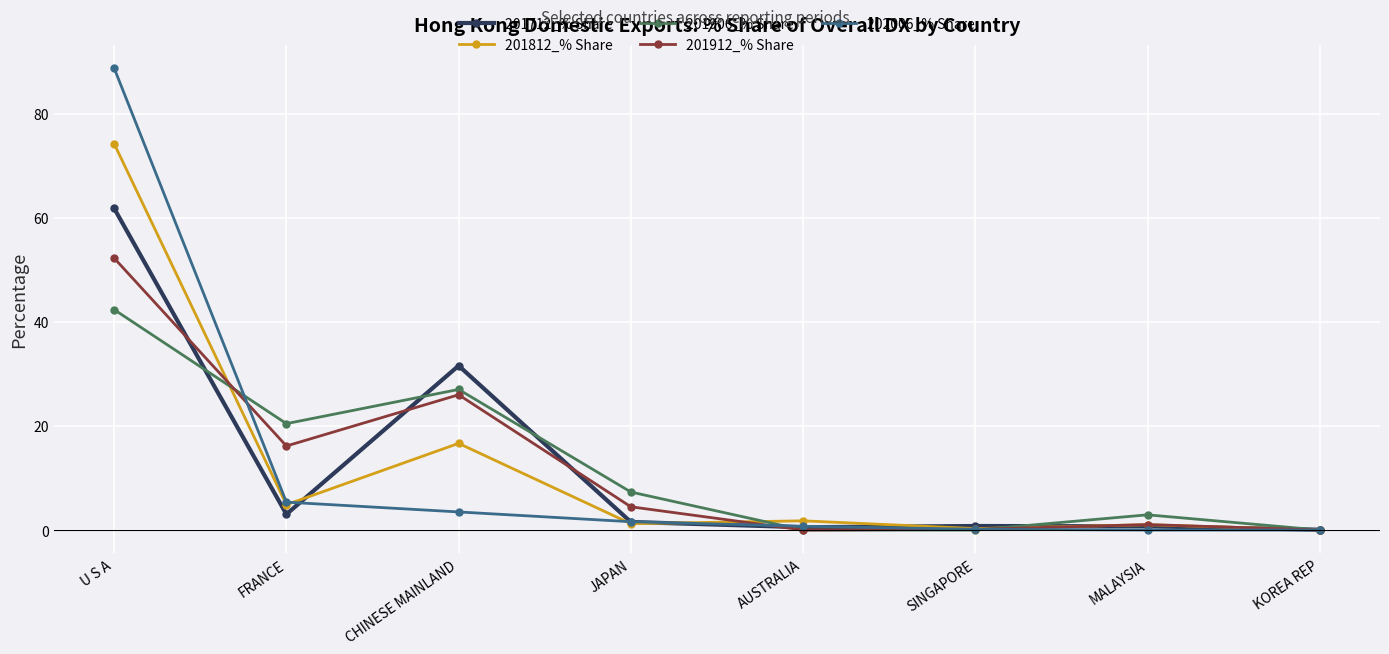

List the series in order of their peak value, lowest first.

201906_% Share, 201912_% Share, 201712_% Share, 201812_% Share, 202006_% Share